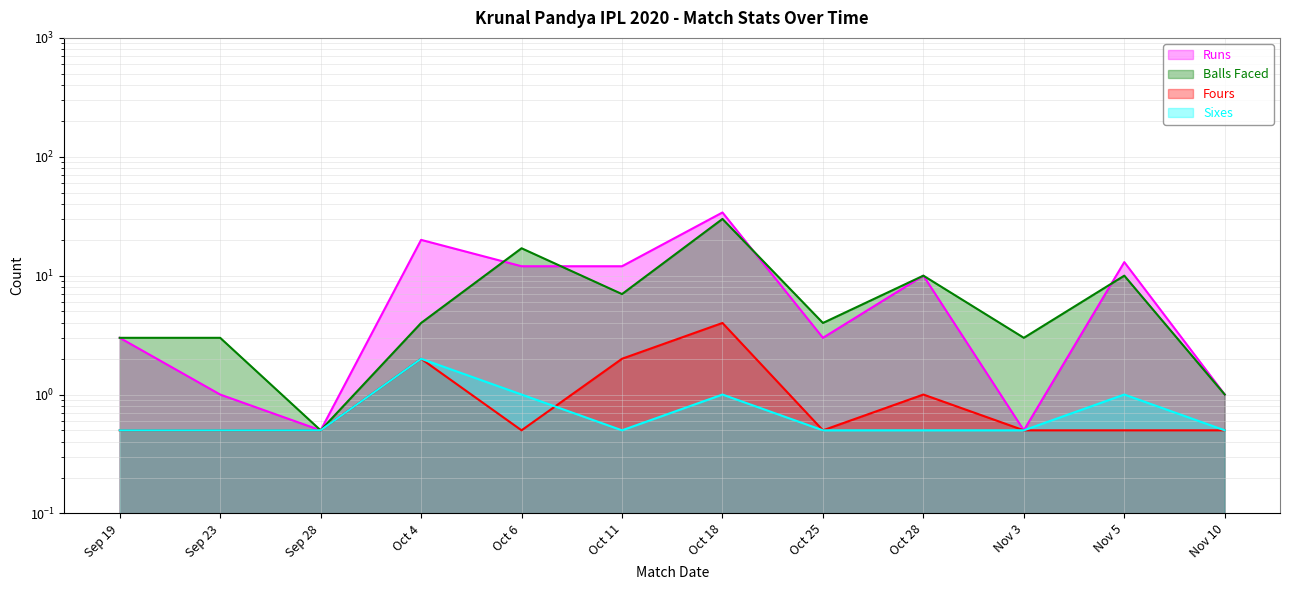

True or false: runs has a value of 0.4 at Nov 10.

False